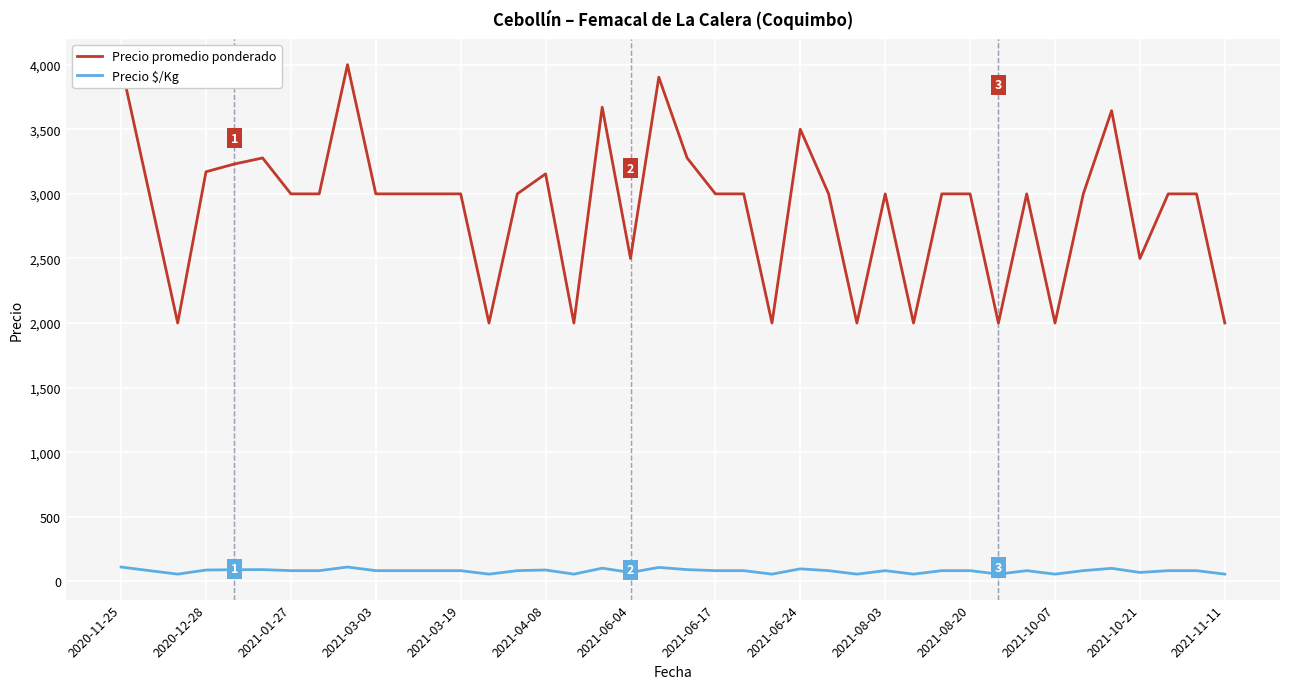

In Precio $/Kg, how many points are higher than both neighbors (excluding endpoints)?

9